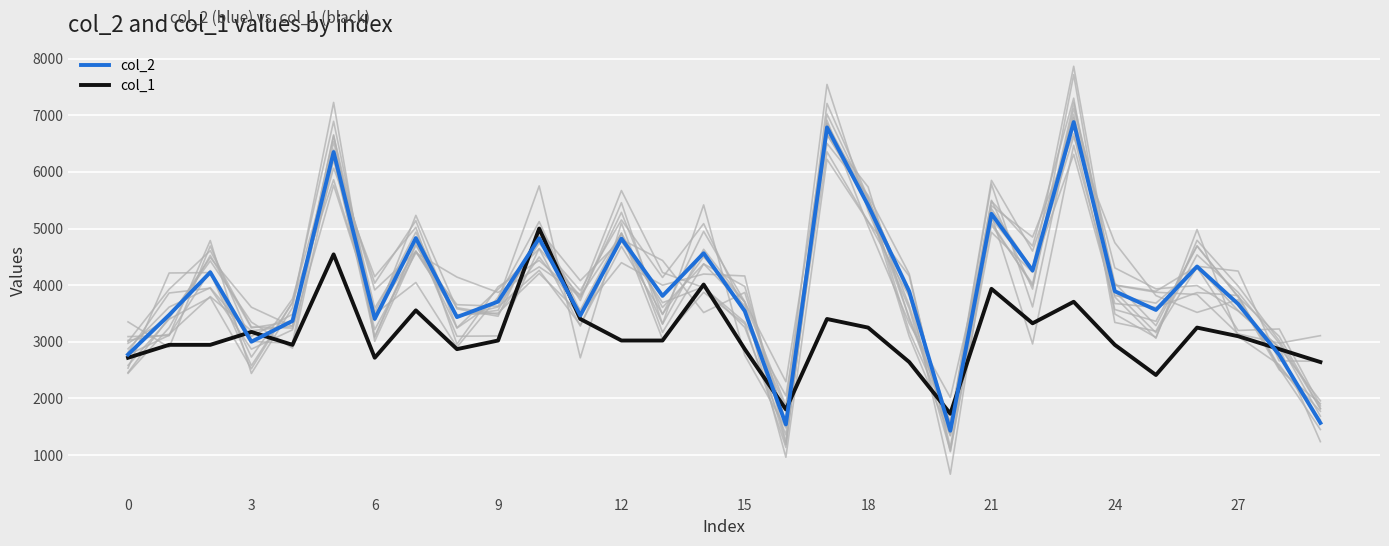

What value does the col_1 series have at 27?

3099.1